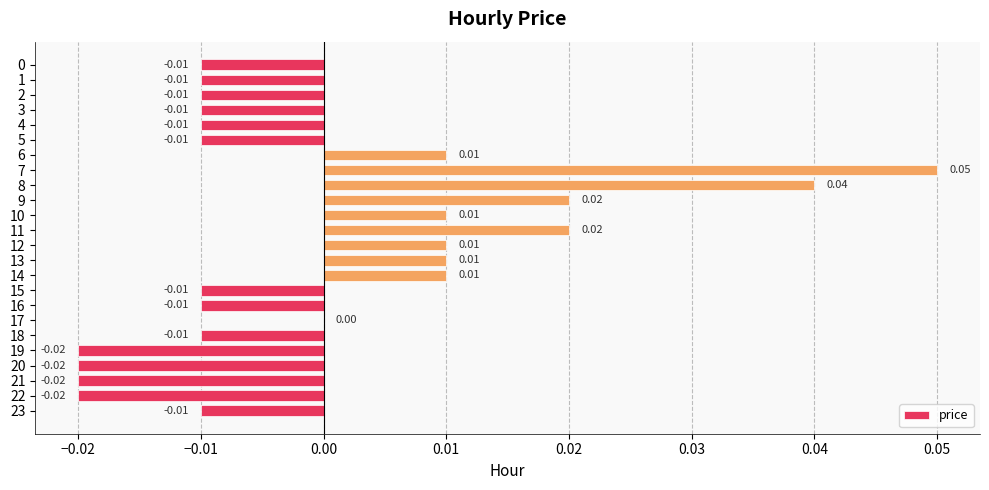

Which has a higher value, 12 or 4?

12